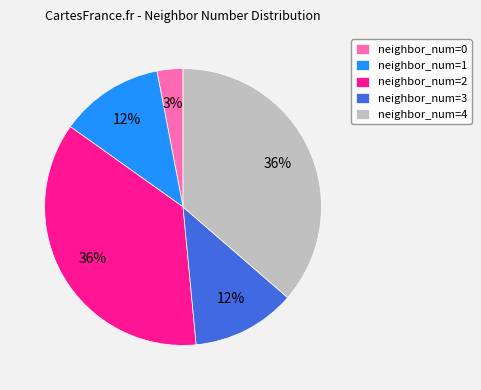

Does any single category account for the majority?

No